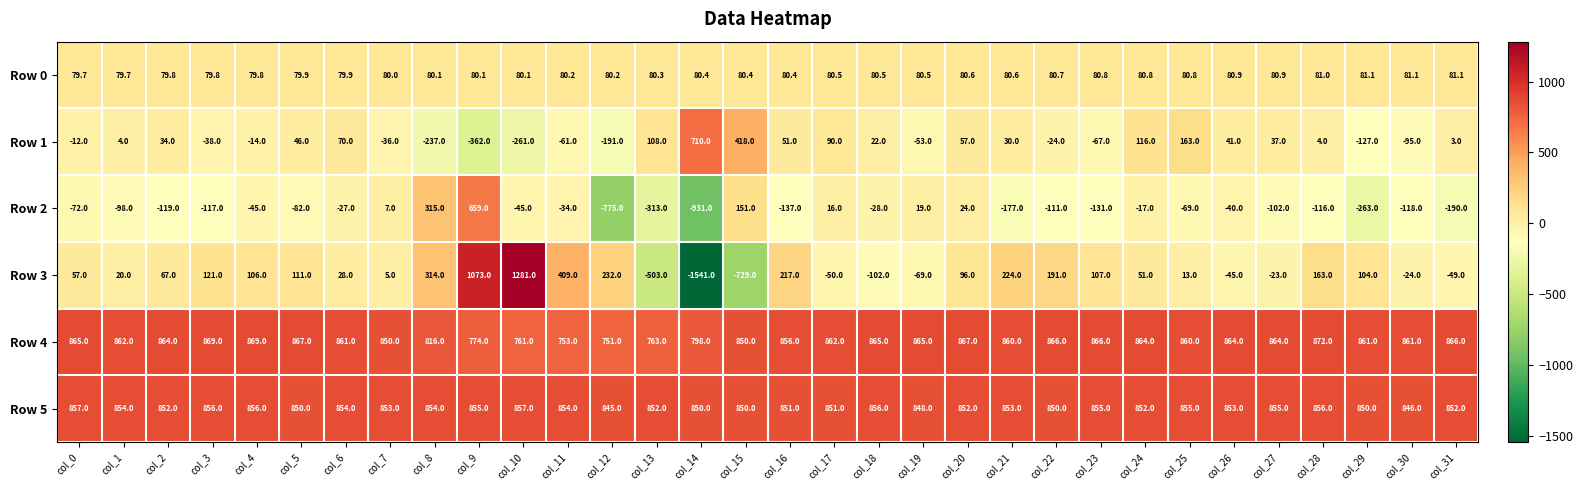

At which label does Row 5 first exceed 853?

col_0